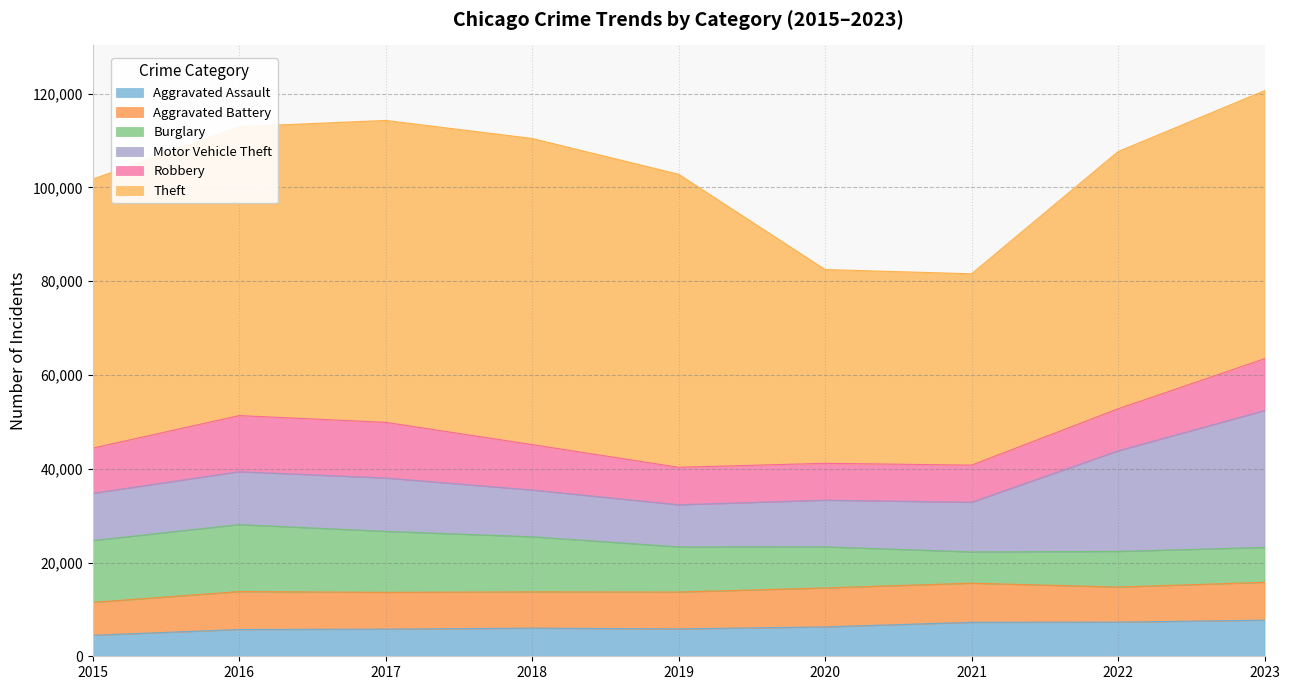

What is the sum of all Burglary values?

92314